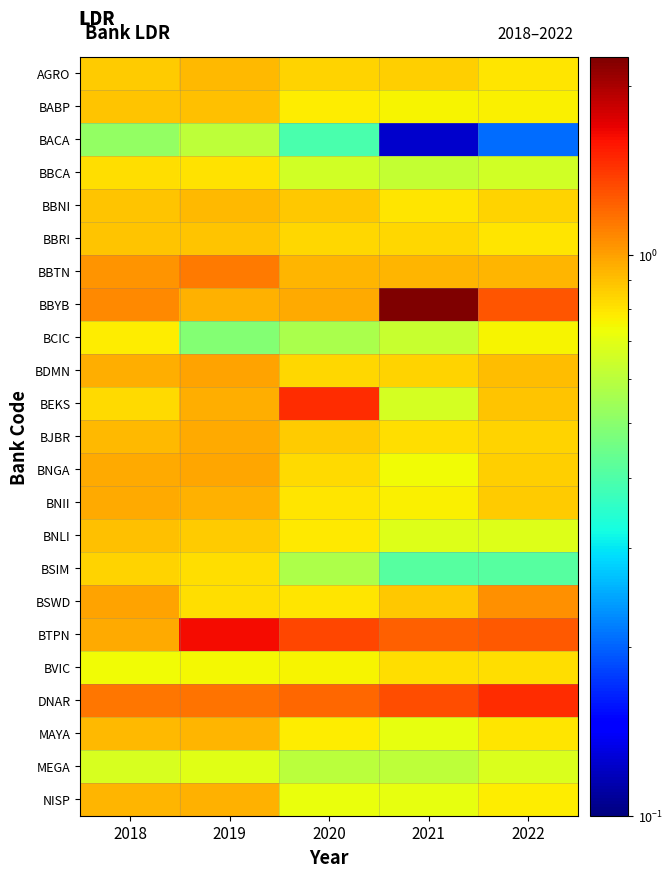

What is the maximum value shown in the chart?

2.2